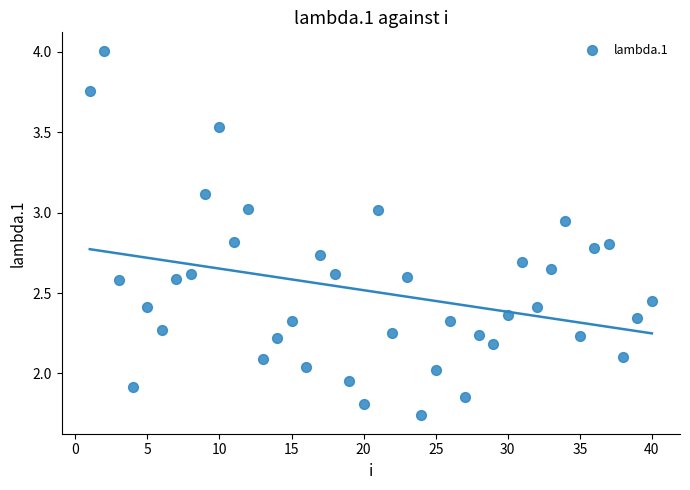

Count the number of points in this scatter plot.

40